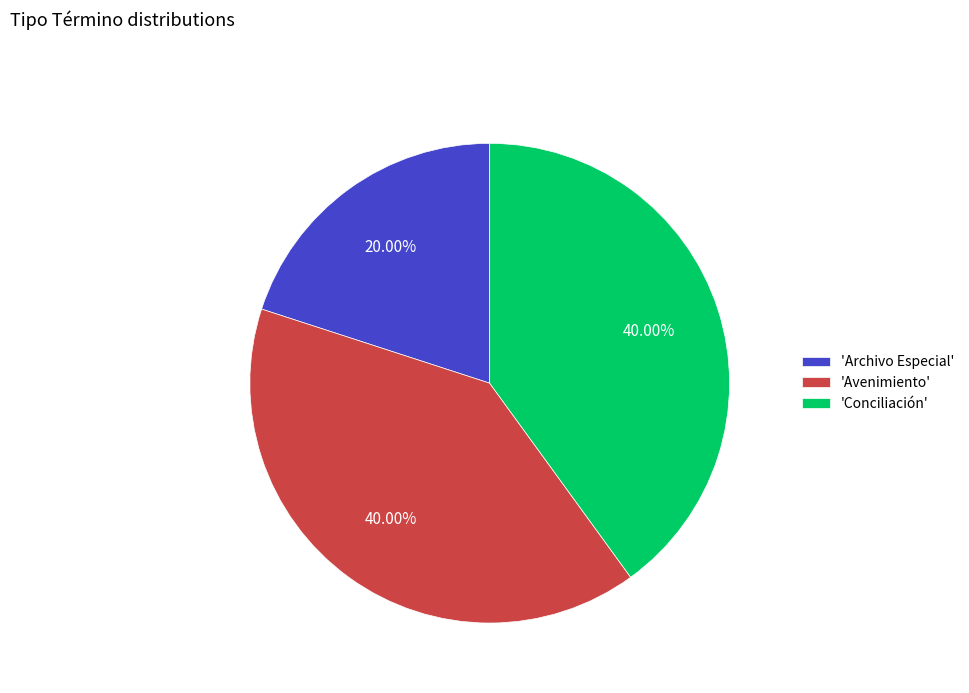

To the nearest percent, what is the average slice percentage?

33%